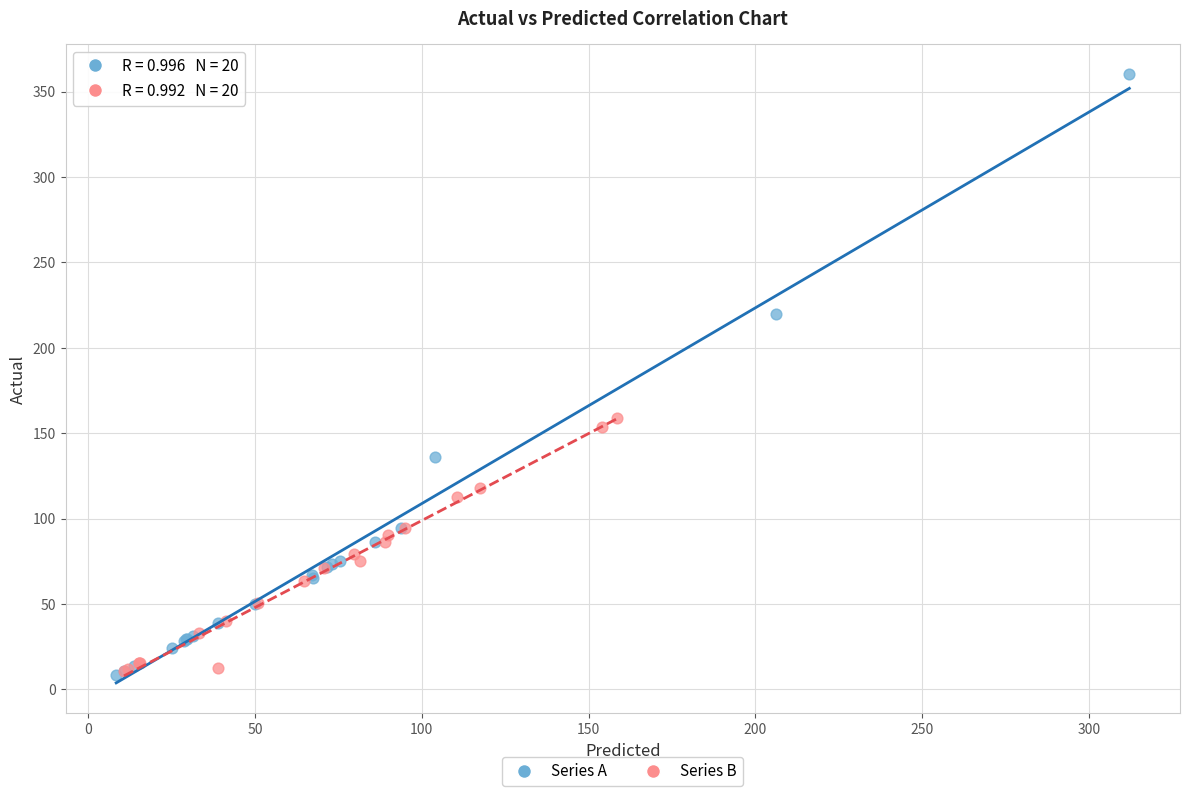

Which series has the widest spread of Y values?

Series A